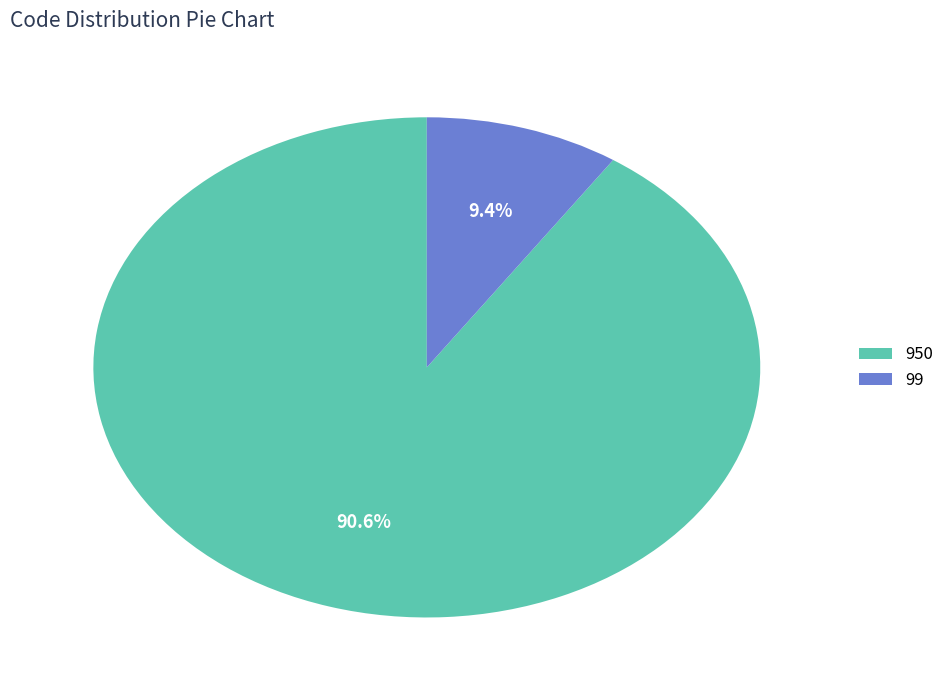

Rank the categories by value from highest to lowest.

950, 99